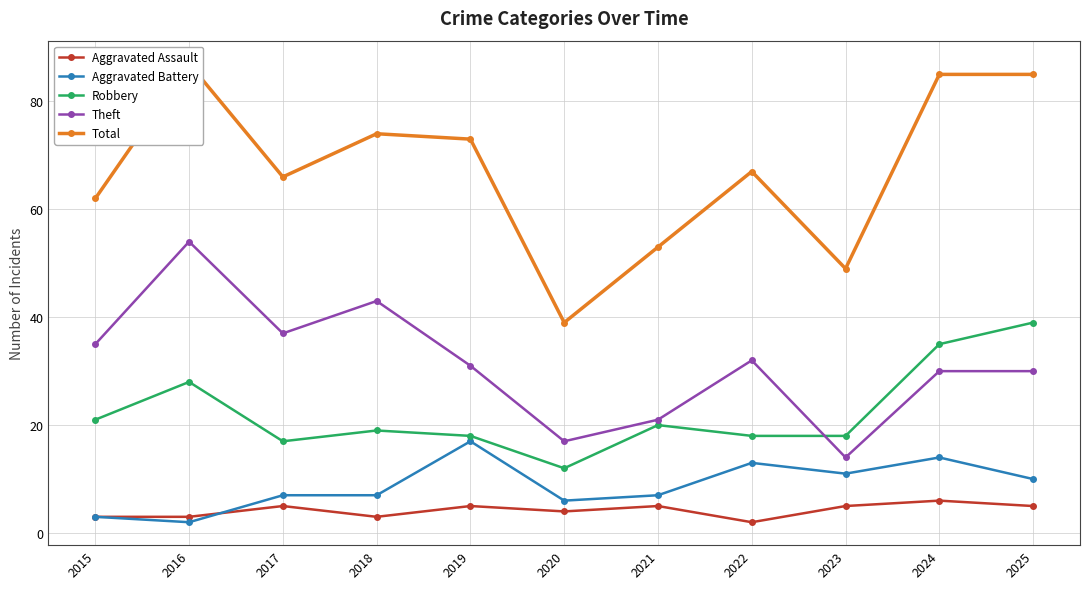

Reading left to right, what are all the values shown in this chart?

Aggravated Assault: 2015=3	2016=3	2017=5	2018=3	2019=5	2020=4	2021=5	2022=2	2023=5	2024=6	2025=5
Aggravated Battery: 2015=3	2016=2	2017=7	2018=7	2019=17	2020=6	2021=7	2022=13	2023=11	2024=14	2025=10
Robbery: 2015=21	2016=28	2017=17	2018=19	2019=18	2020=12	2021=20	2022=18	2023=18	2024=35	2025=39
Theft: 2015=35	2016=54	2017=37	2018=43	2019=31	2020=17	2021=21	2022=32	2023=14	2024=30	2025=30
Total: 2015=62	2016=87	2017=66	2018=74	2019=73	2020=39	2021=53	2022=67	2023=49	2024=85	2025=85